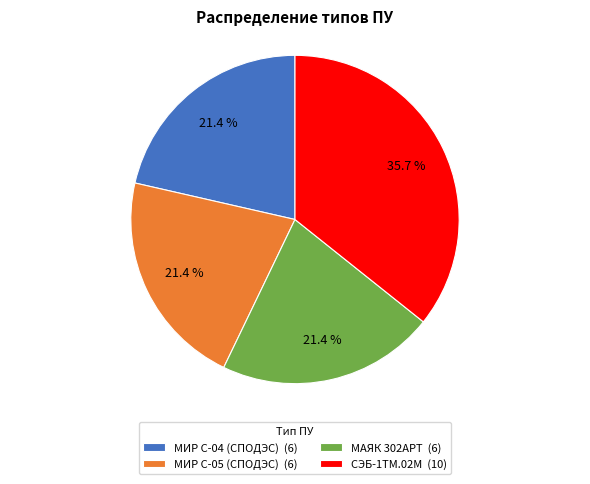

To the nearest percent, what is the difference between the largest and smallest slice percentages?

14%